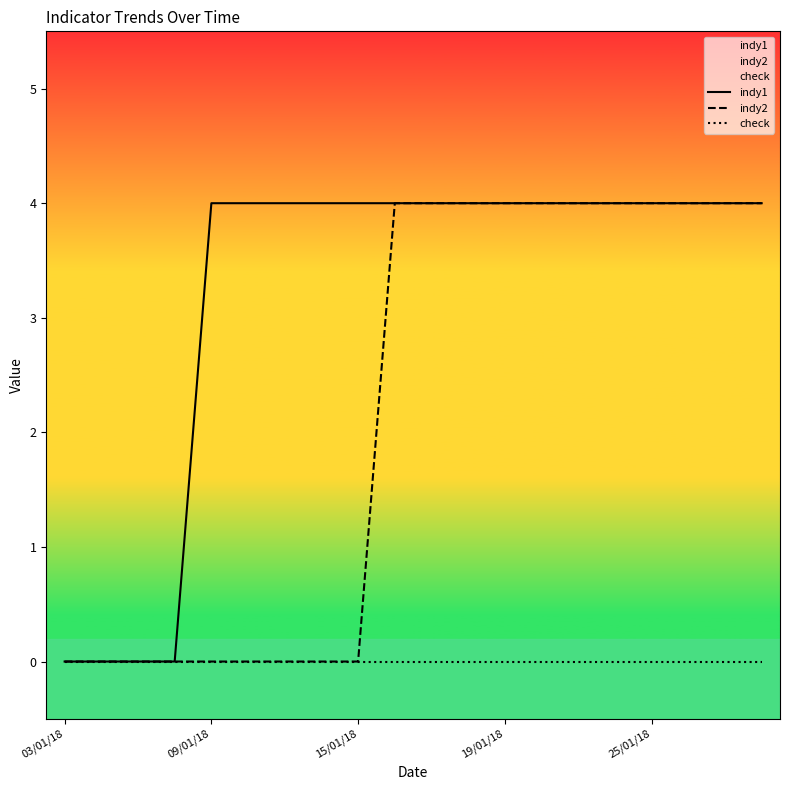

What is the maximum value shown in the chart?

4